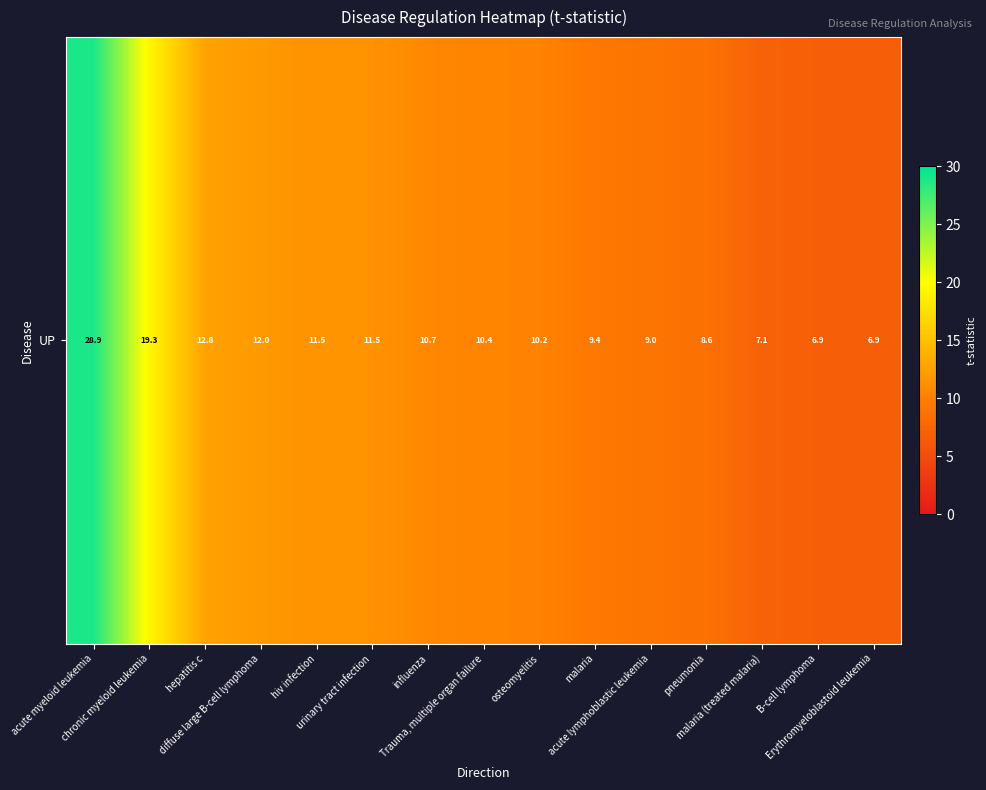

At which label does the data first exceed 10?

acute myeloid leukemia